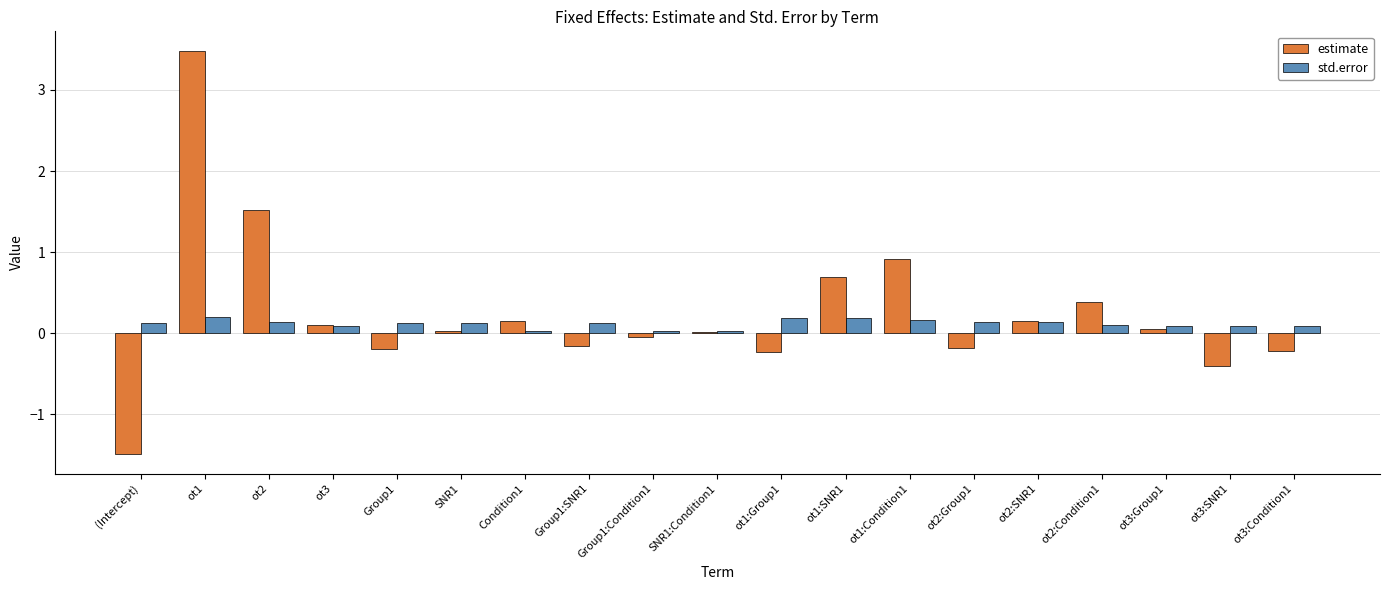

What is the maximum value for estimate?

3.5